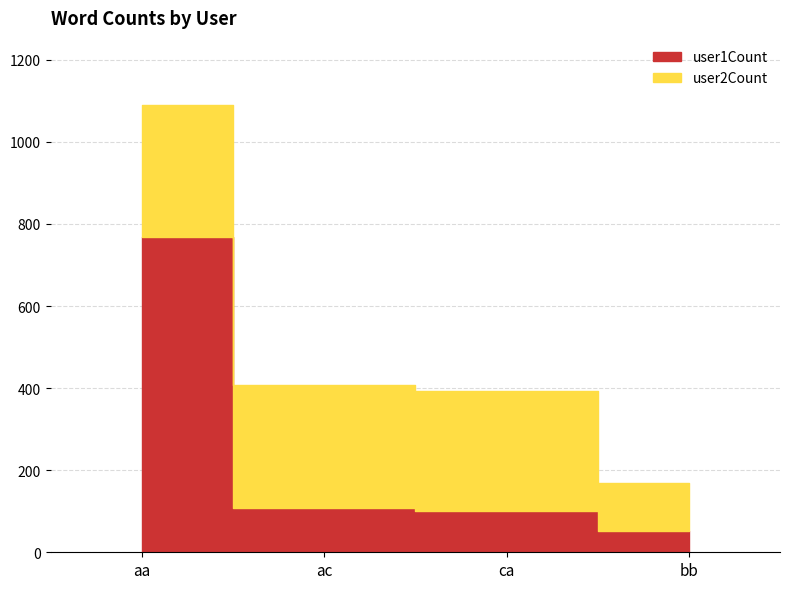

True or false: user1Count and user2Count cross at least once.

True